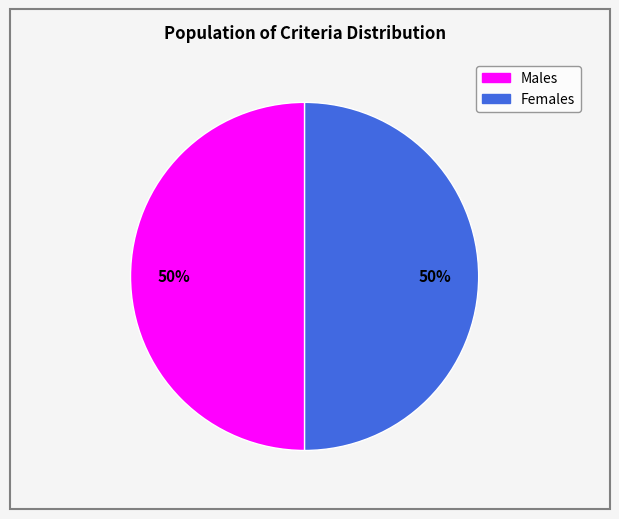

Count the number of slices in the pie.

2